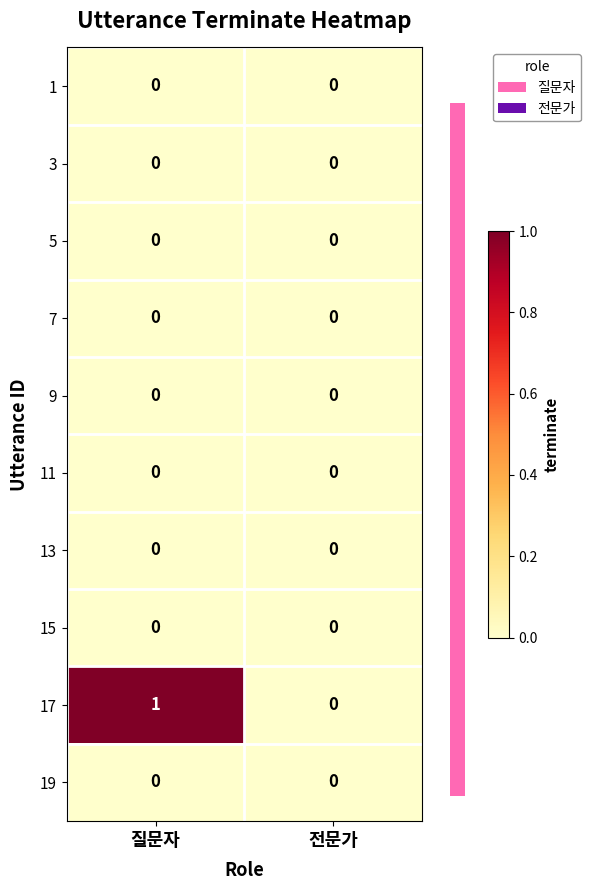

At which category does the chart reach its peak across all series?

질문자